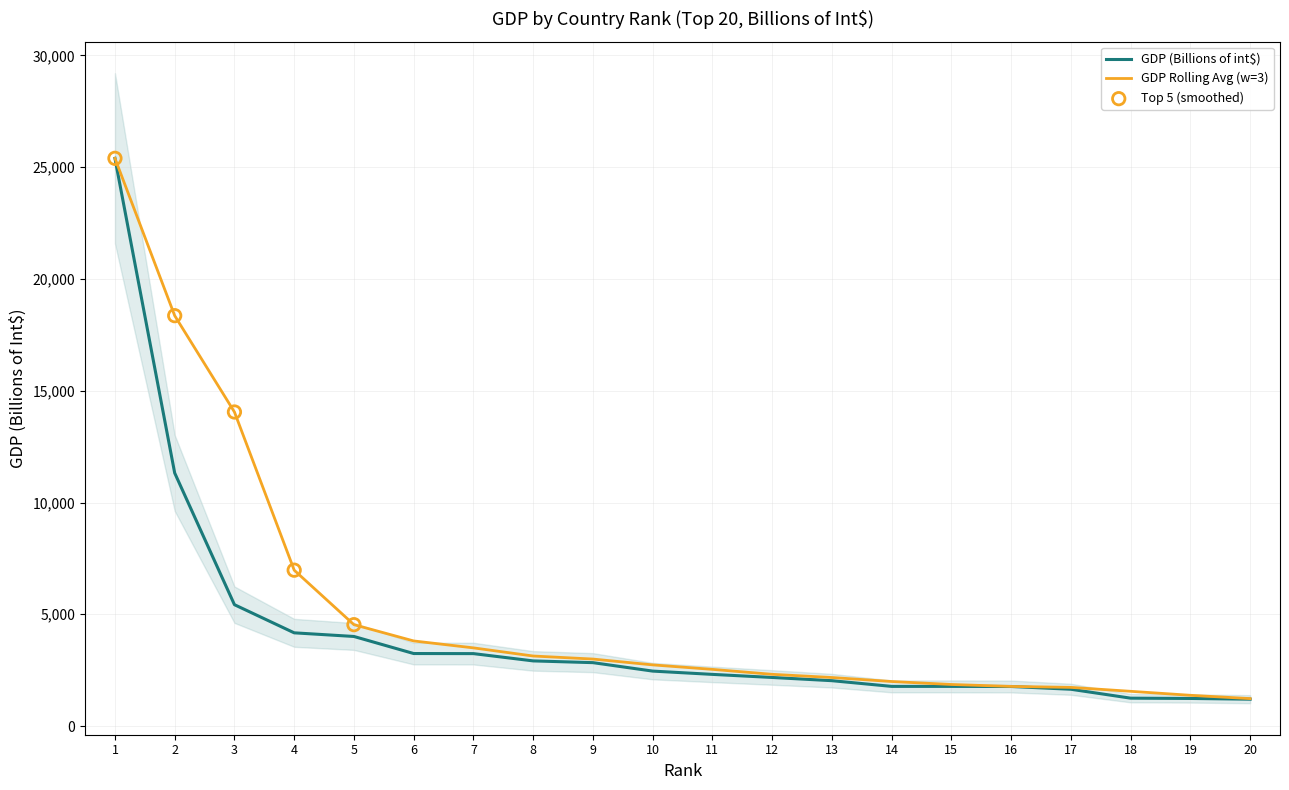

What is the total value across all series at 6?

7051.0